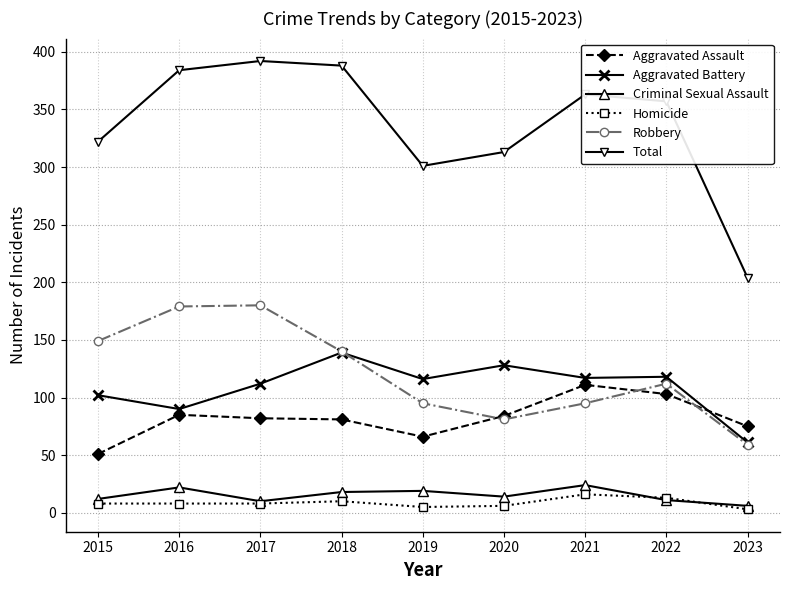

What are all the series names shown in the legend?

Aggravated Assault, Aggravated Battery, Criminal Sexual Assault, Homicide, Robbery, Total